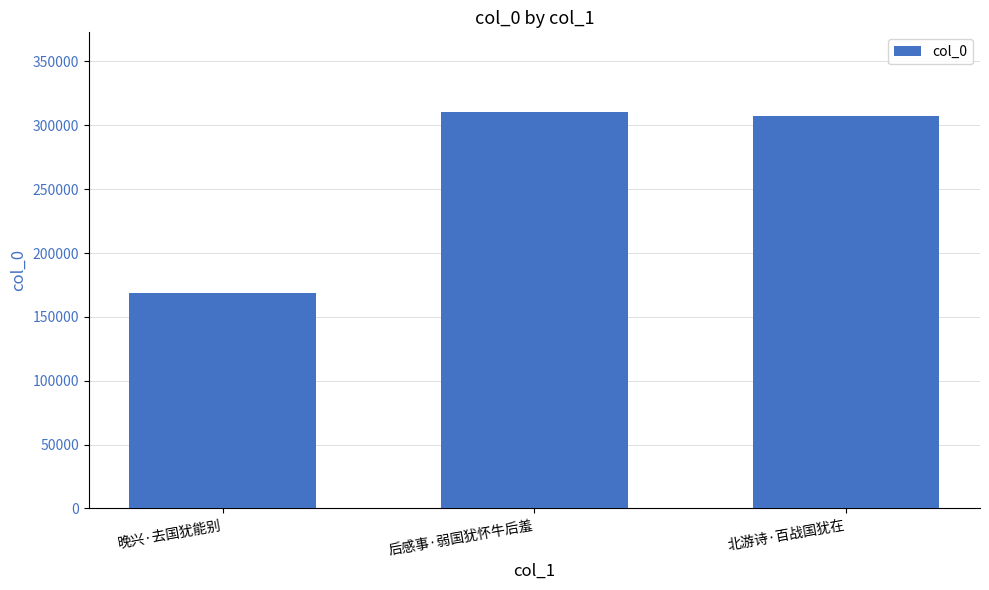

What value does the data have at 后感事·弱国犹怀牛后羞, to the nearest 100?

310600